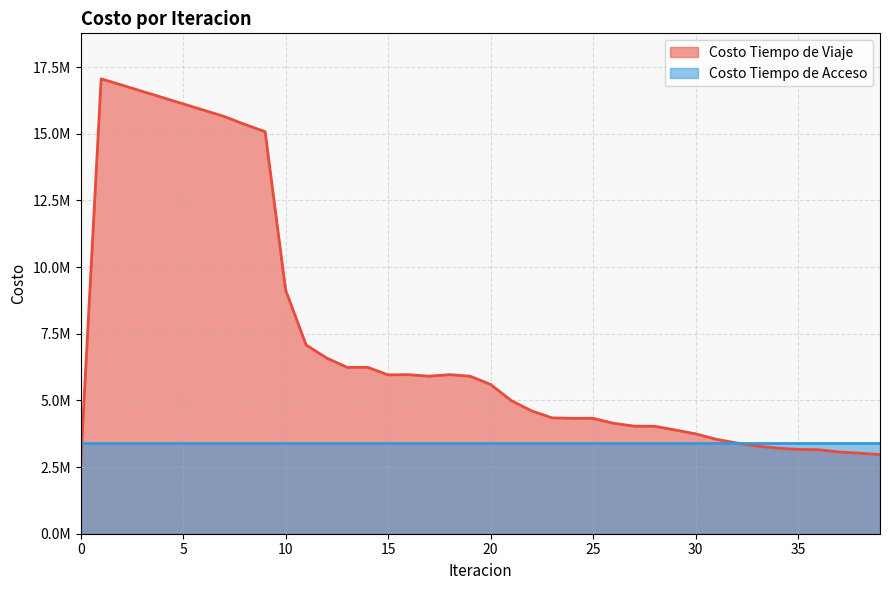

Does the chart display data point markers on the line(s)?

No